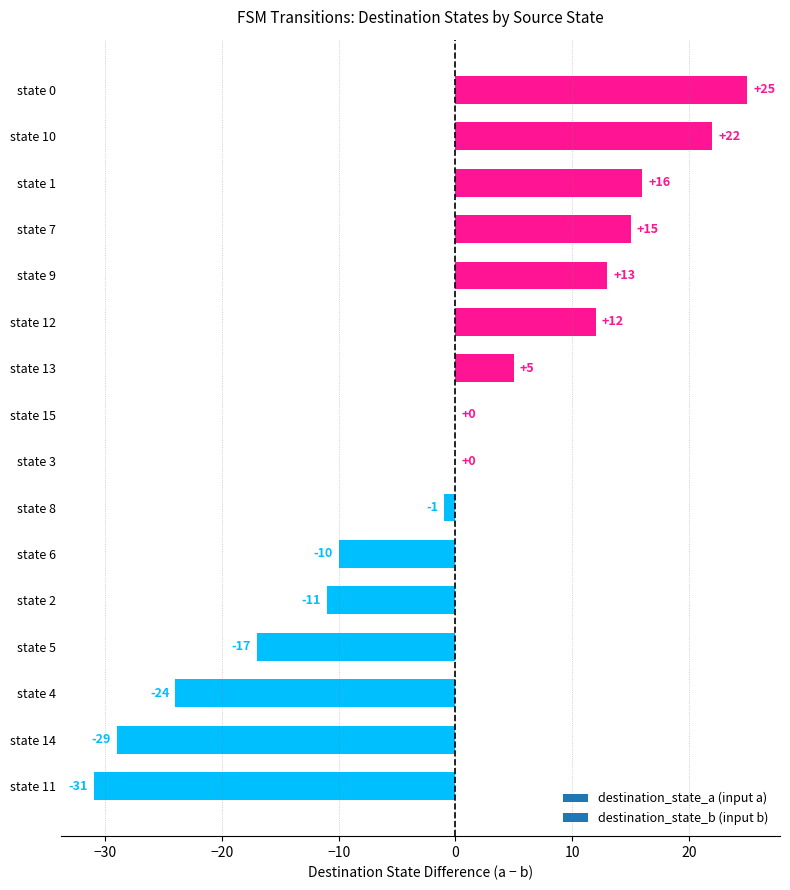

Which has a higher value, state 14 or state 5?

state 5